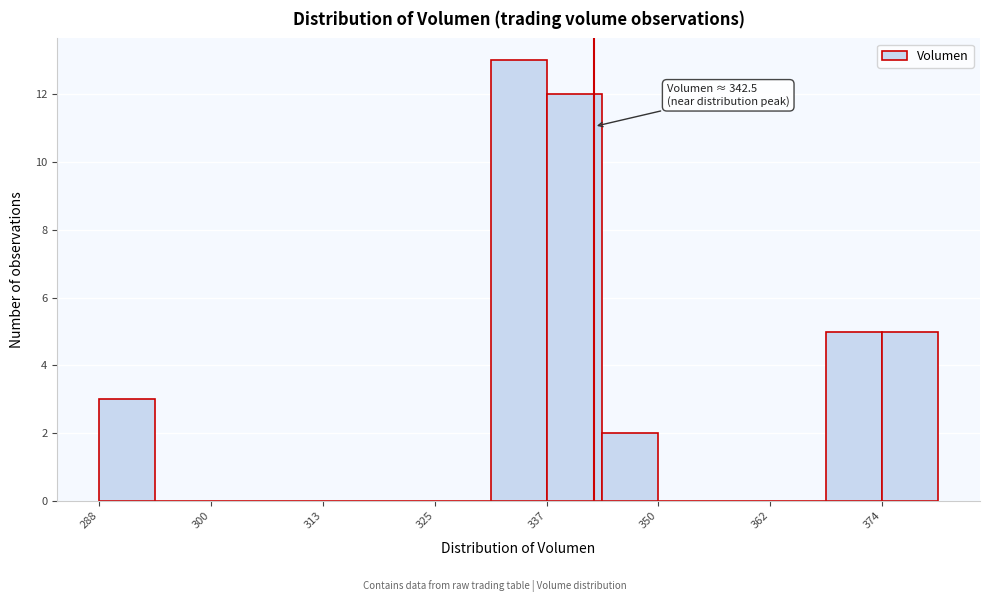

Read against the x-axis, roughly where is the centre of the tallest bar?

334